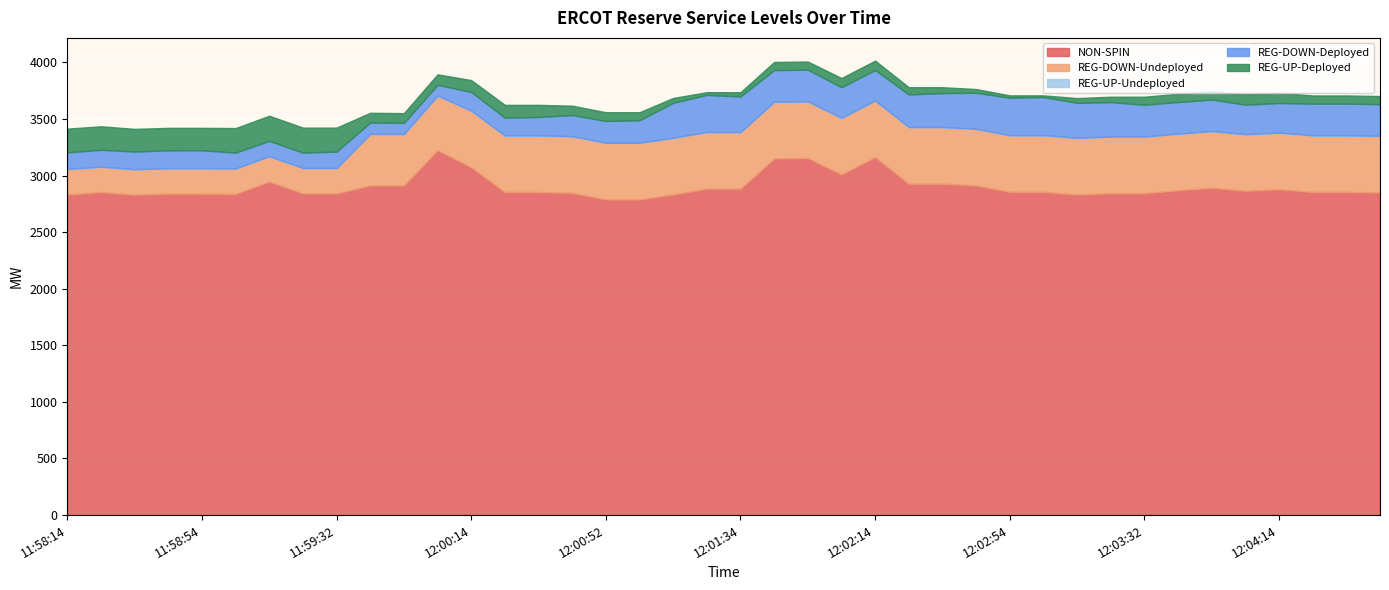

Is it true that REG-UP-Deployed equals 164 at 12:00:14?

False